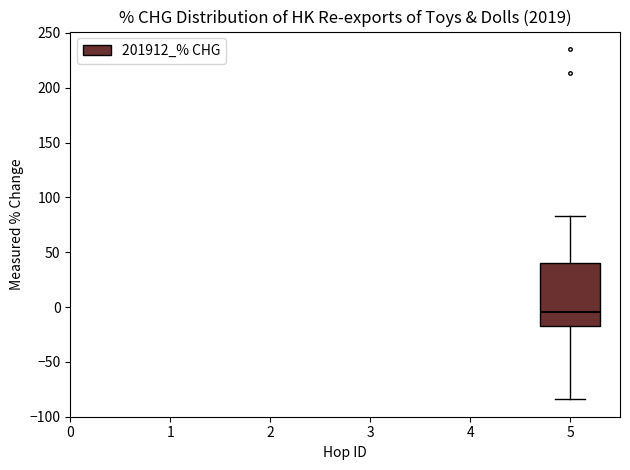

Transcribe this box plot: give where the median line is, the range the box spans, and where the two whiskers end, as read against the y-axis. The values are not printed on the chart, so give them approximately, as read against the axis.

median -5, box -15 to 40, whiskers -85 to 85